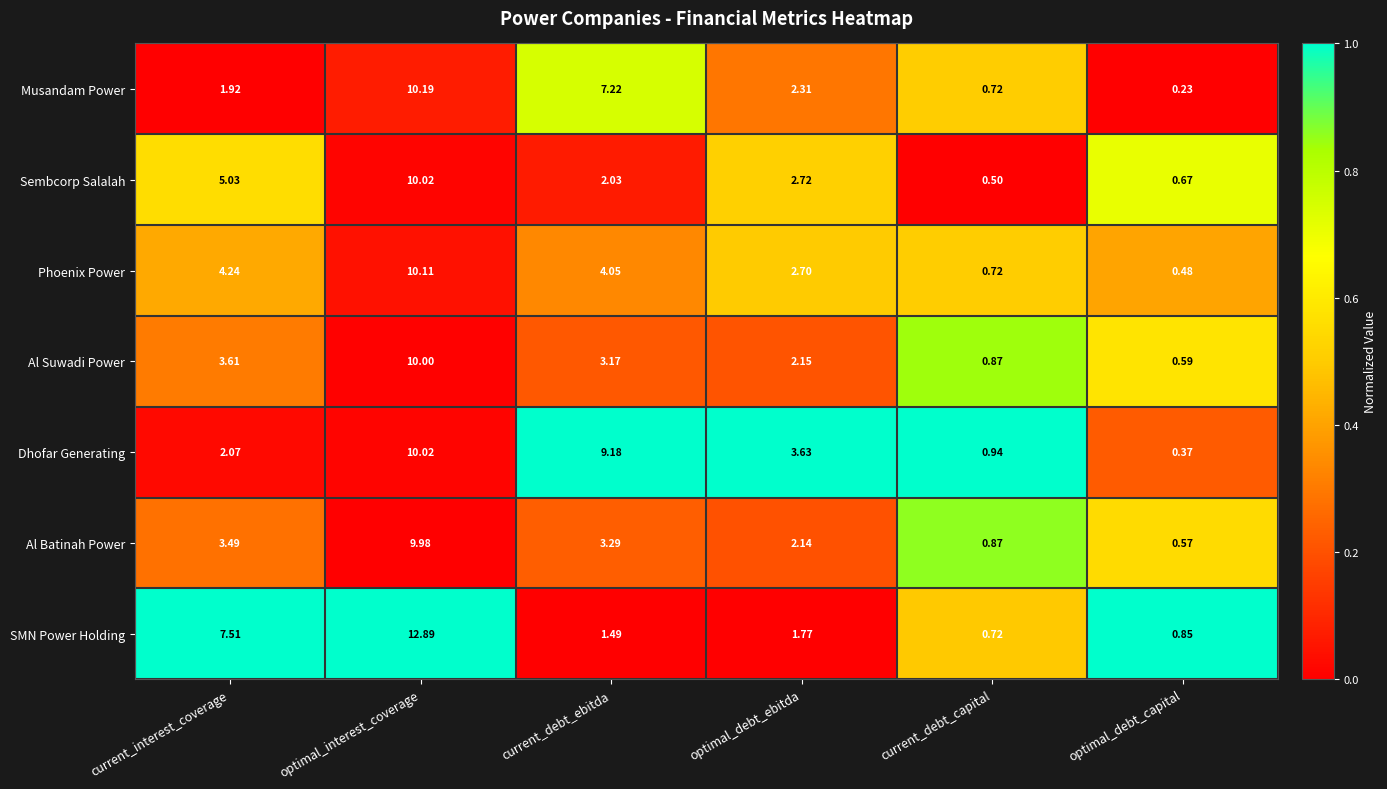

Which series changed the most between current_interest_coverage and optimal_debt_capital?

SMN Power Holding